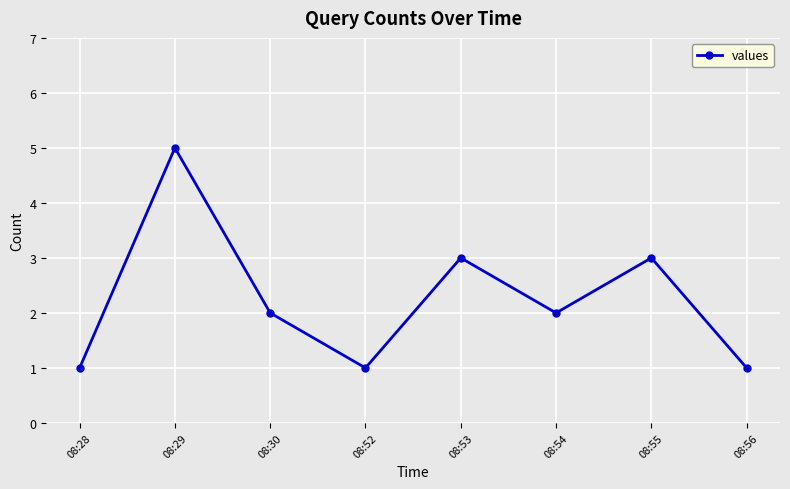

At which category does the data reach its first local peak?

08:29